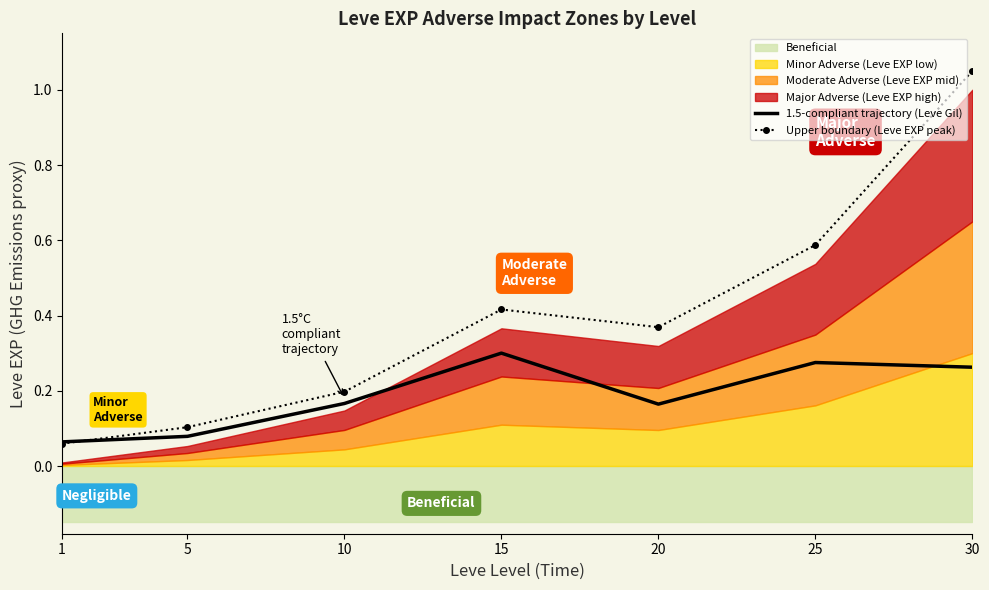

The value of Upper boundary (Leve EXP peak) at 15 is 0.7. True or false?

False